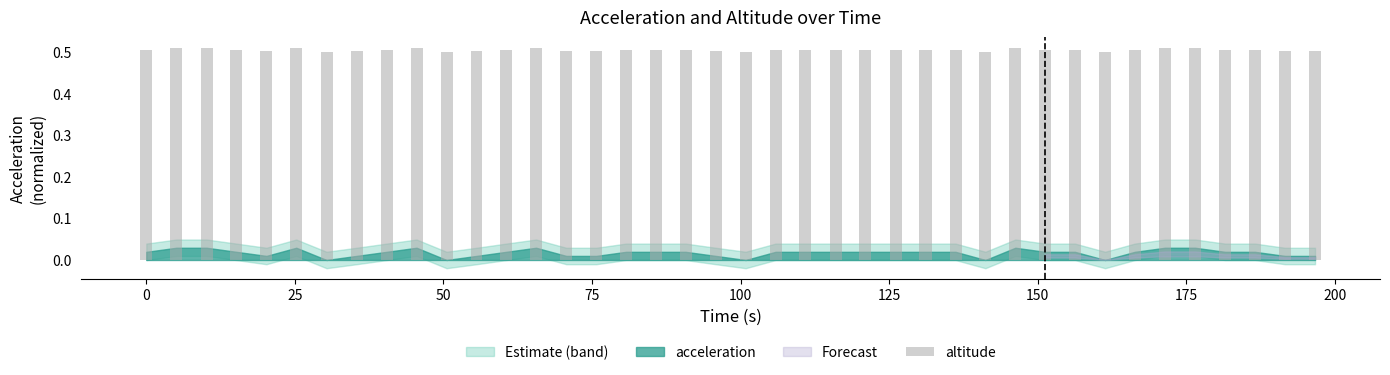

What is the sum of all values?

20.2